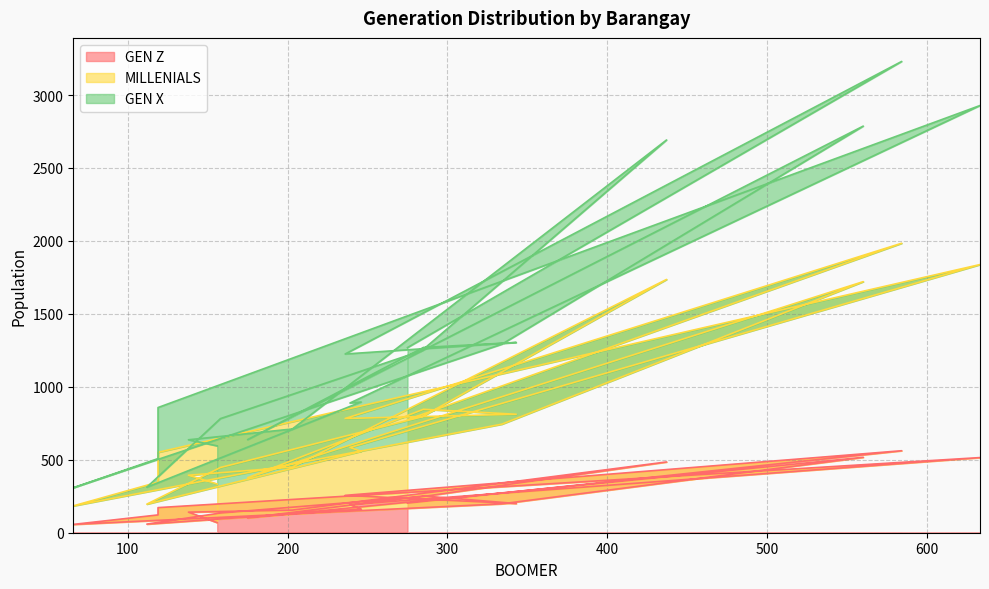

Is the value of GEN X at 175 greater than the value of GEN Z at 112?

Yes